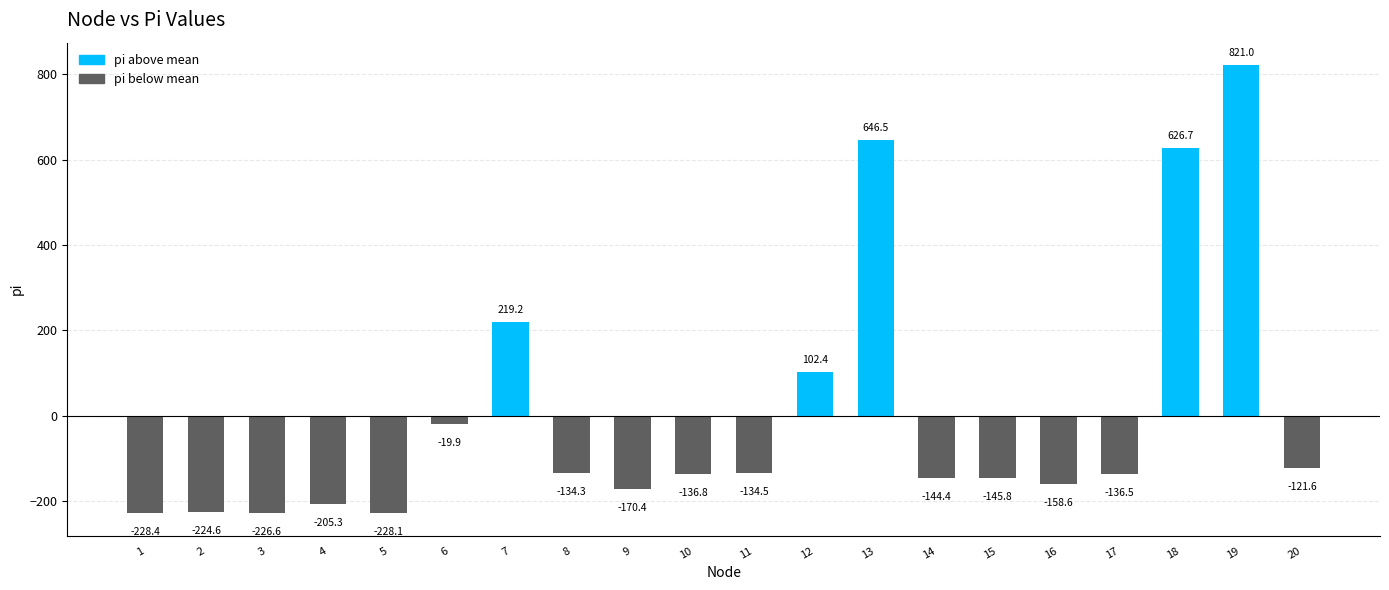

Which has a higher value, 1 or 19?

19